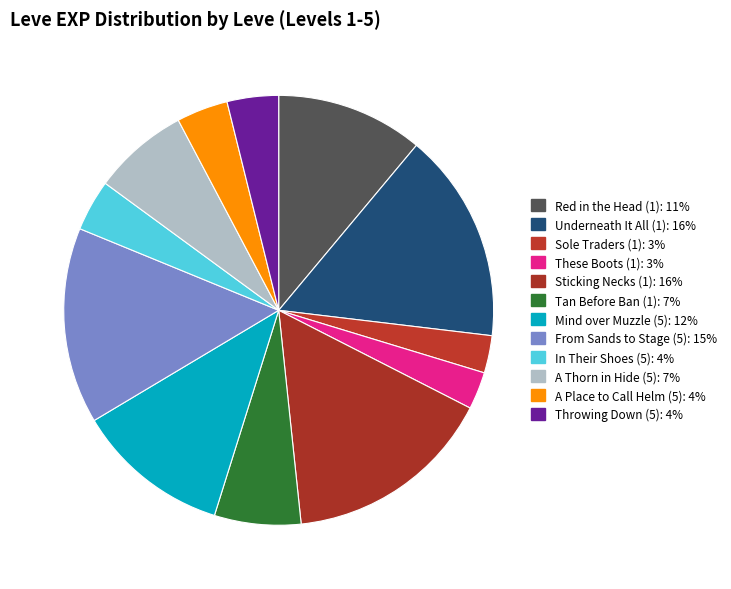

To the nearest percent, what percentage of the pie is In Their Shoes (5)?

4%